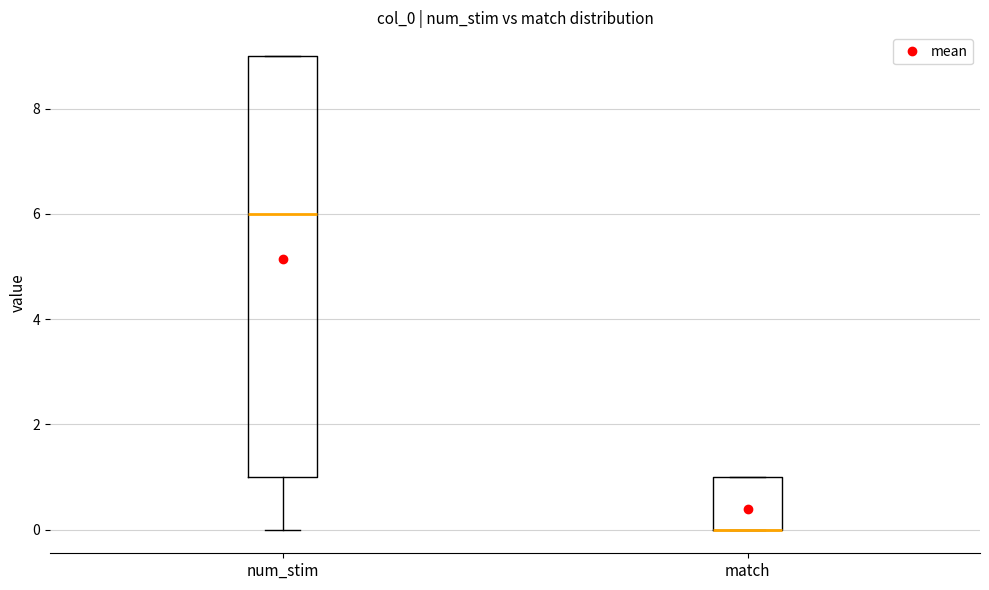

Reading left to right, read every box against the y-axis: the position of its median line, the range the box covers, and the ends of its whiskers. The values are not printed on the chart, so give them approximately, as read against the axis.

num_stim: median 6, box 1 to 9, whiskers 0 to 9
match: median 0 (drawn on the box's lower edge), box 0 to 1, whiskers 0 to 1